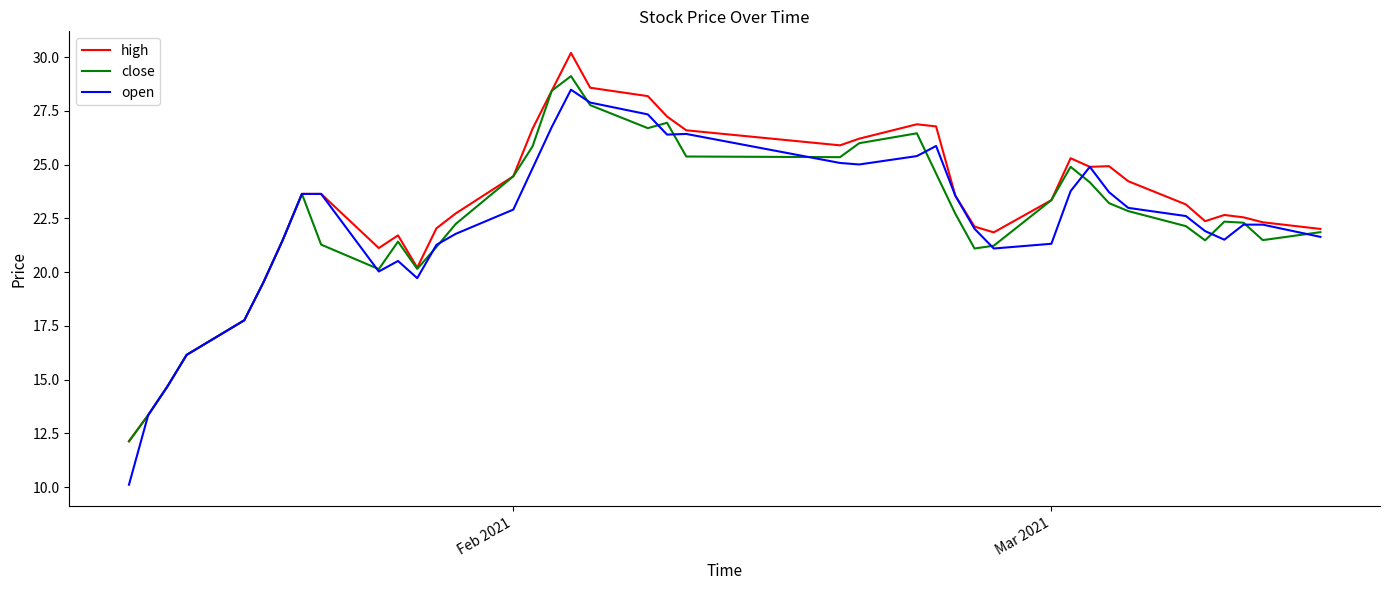

Which series has the largest total across all categories?

high